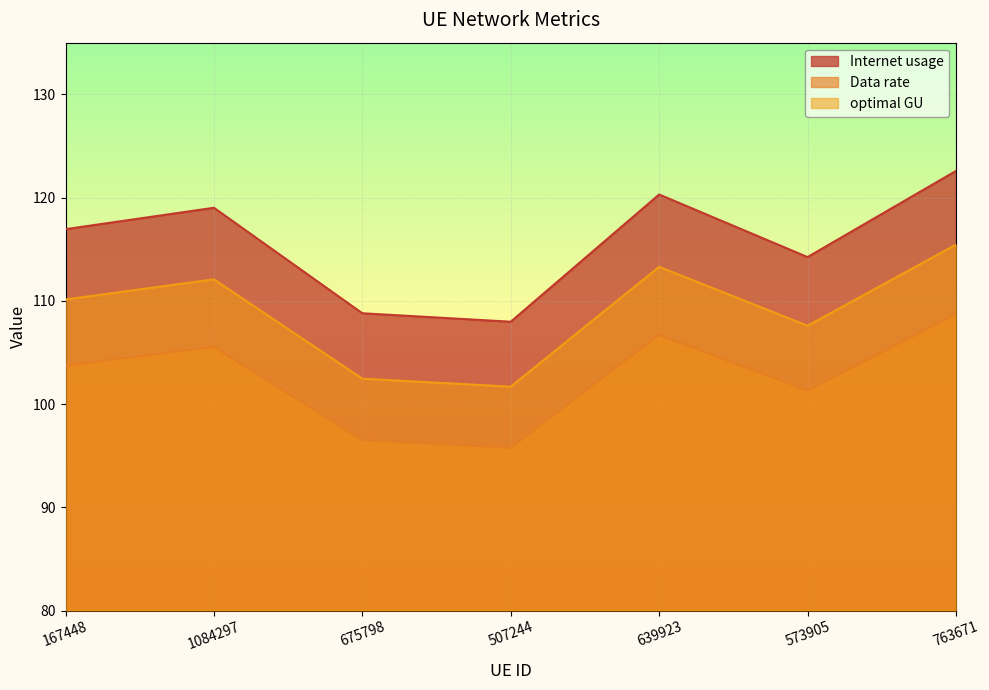

The value of Data rate at 675798 is 136.3. True or false?

False